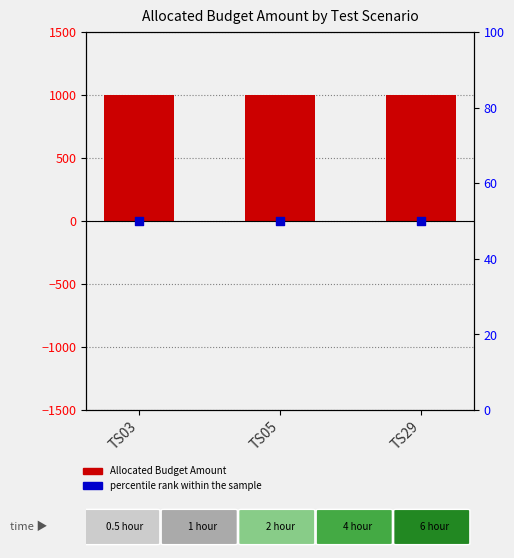

Which series has the largest total across all categories?

Allocated Budget Amount